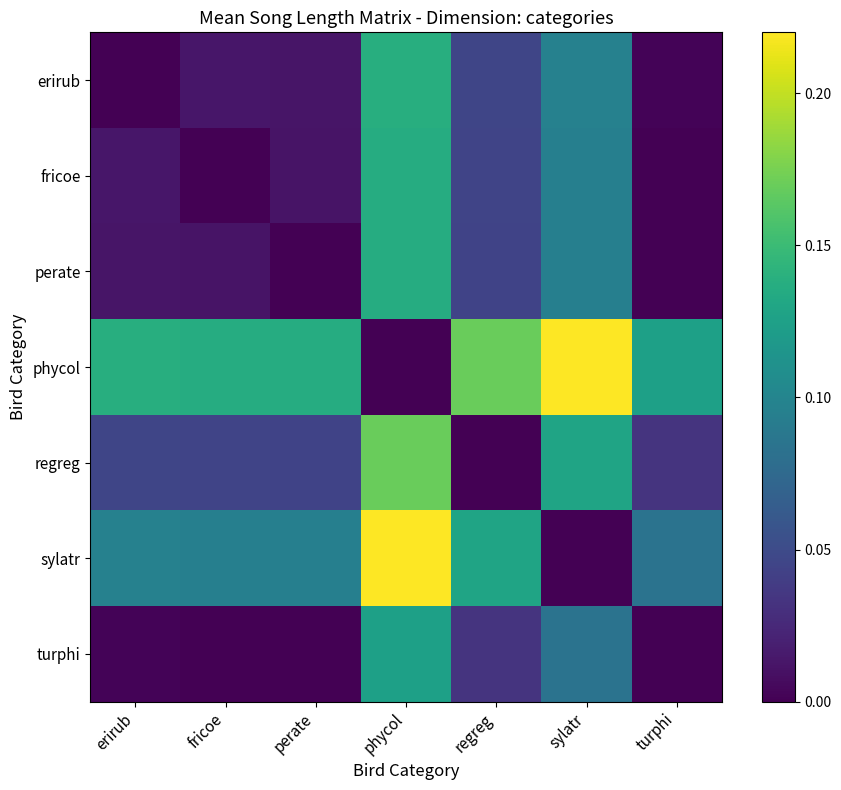

At which category is the sum across all series the highest?

phycol